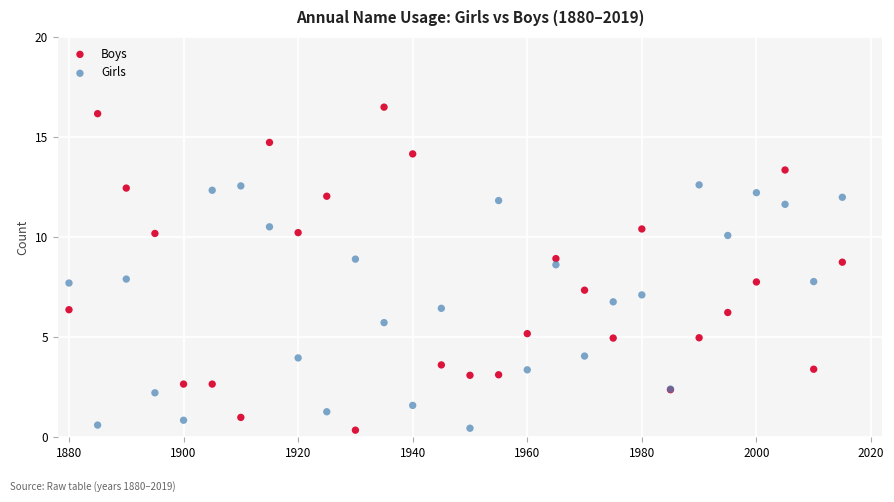

Which series has the widest spread of Y values?

Boys